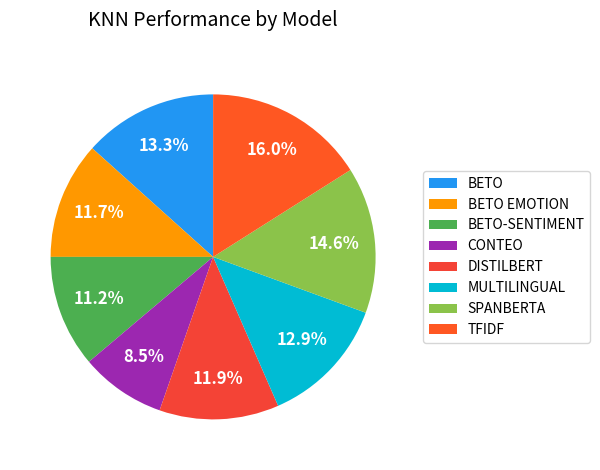

Is CONTEO the majority of the pie?

No